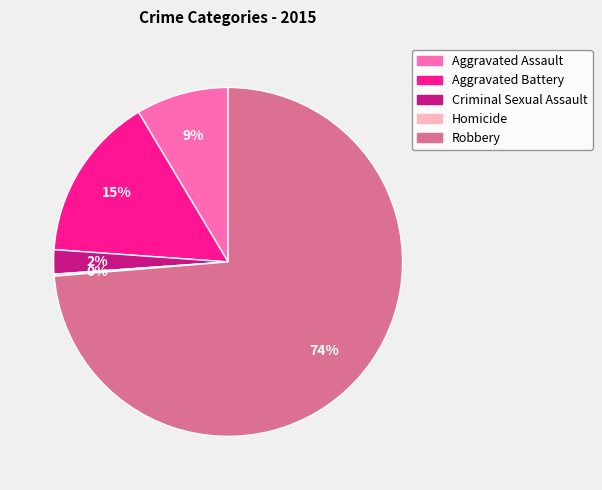

Which slice is the largest?

Robbery